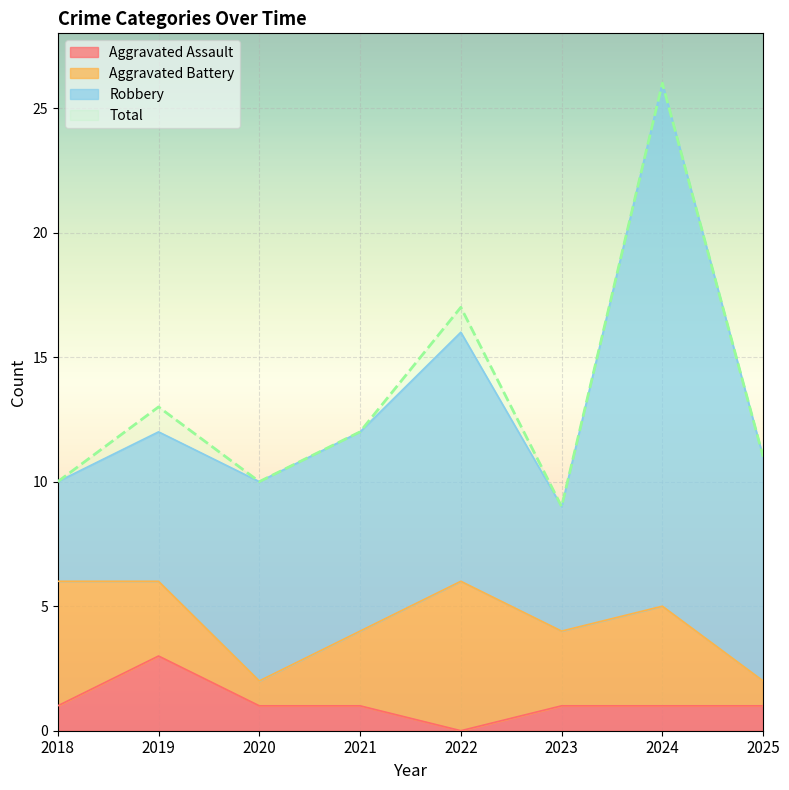

True or false: Aggravated Assault and Total intersect in this chart.

False